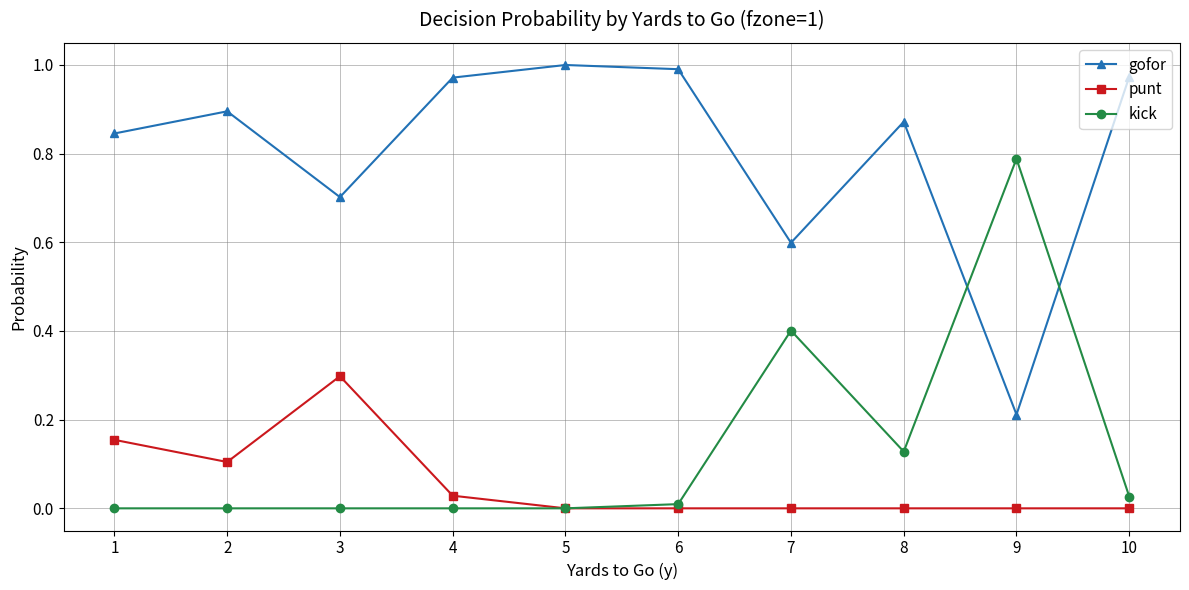

True or false: punt has a value of -0.1 at 10.

False